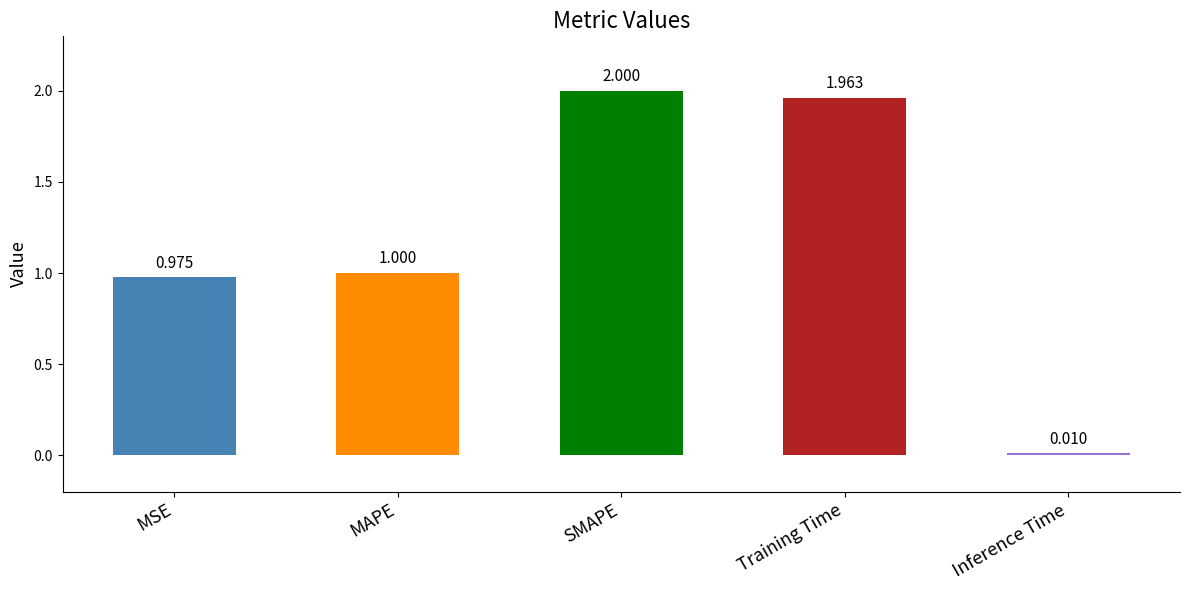

The value at MAPE is 1.0. True or false?

True